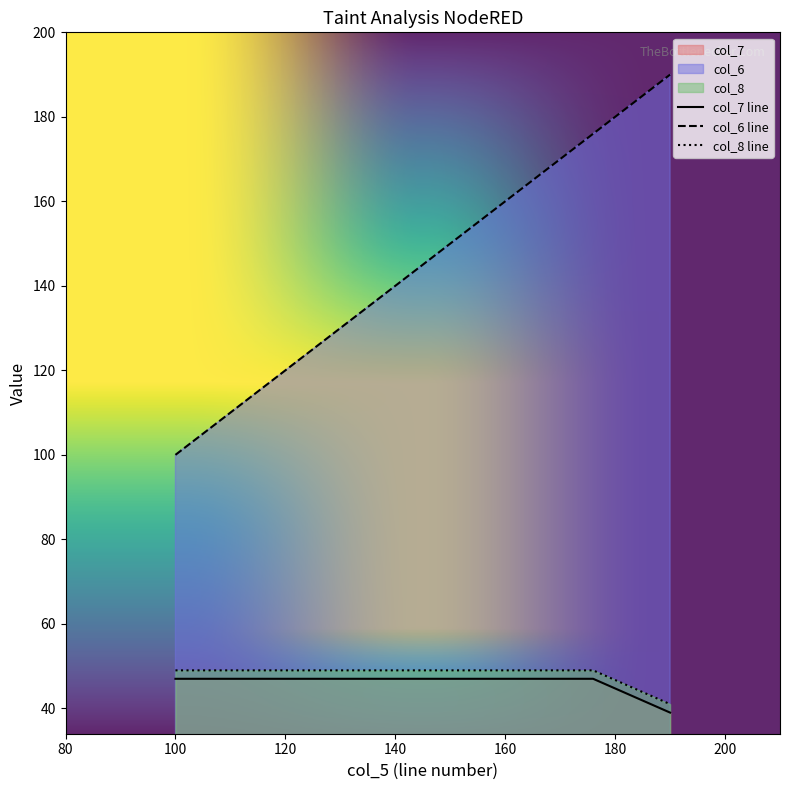

At how many categories does at least one series exceed 91?

3